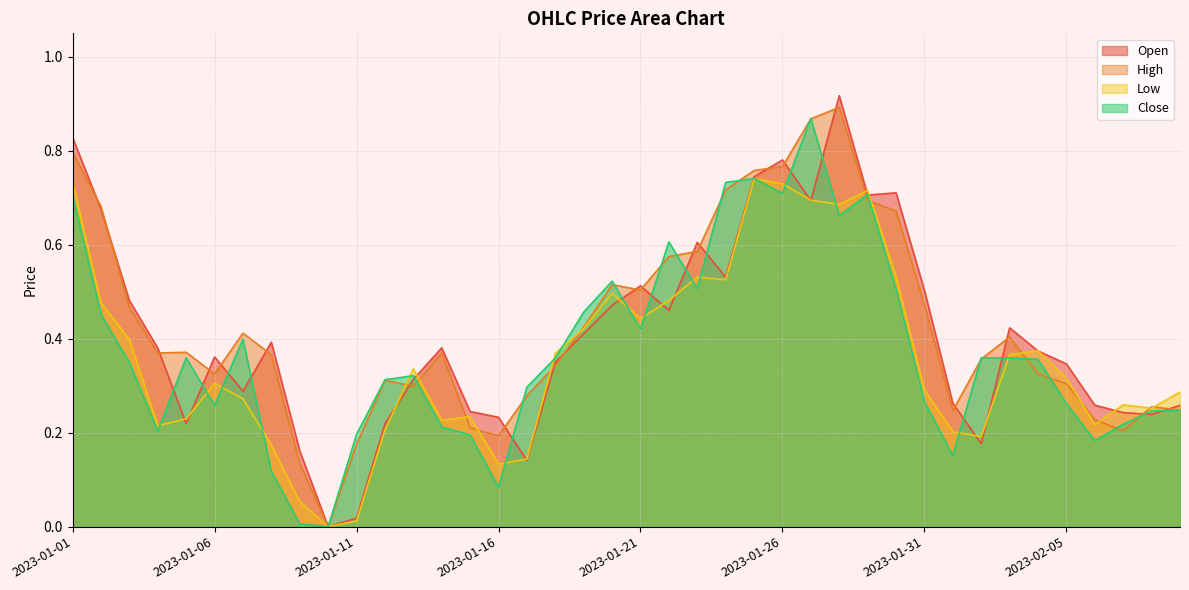

Which label corresponds to the smallest value in the chart?

2023-01-10